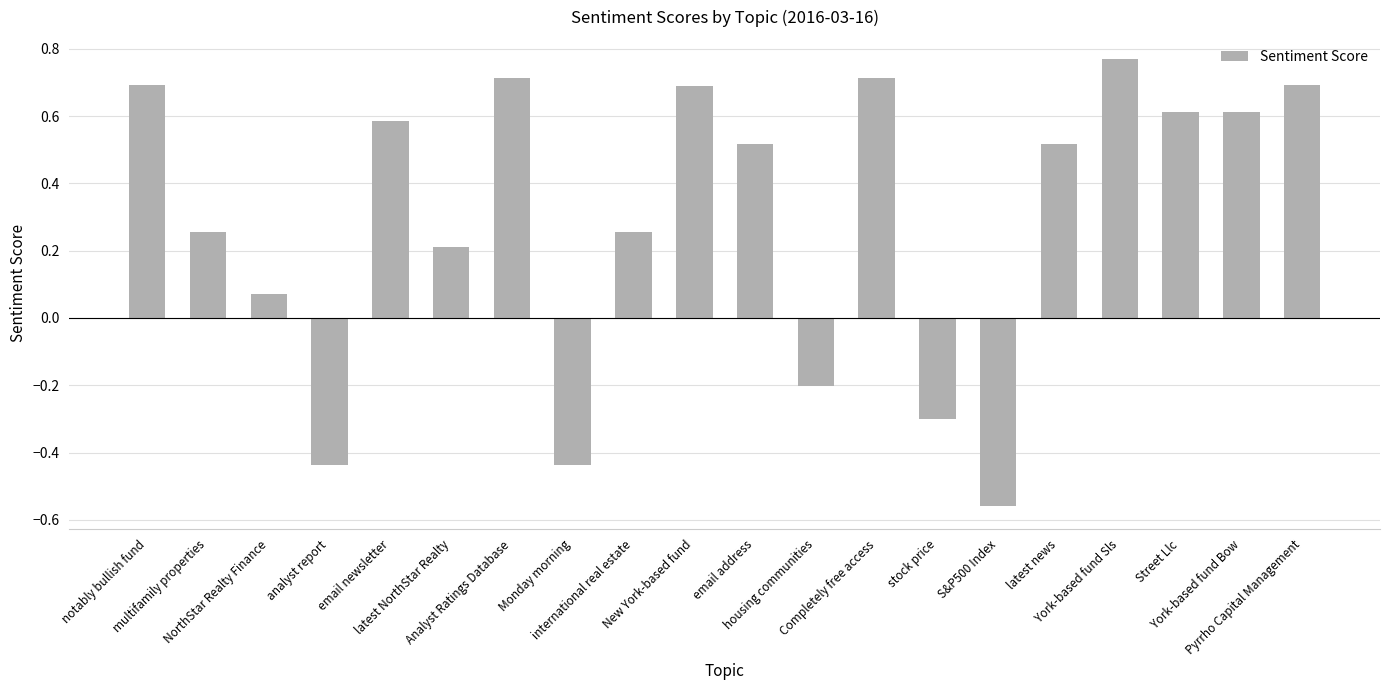

Are the bars horizontal?

No